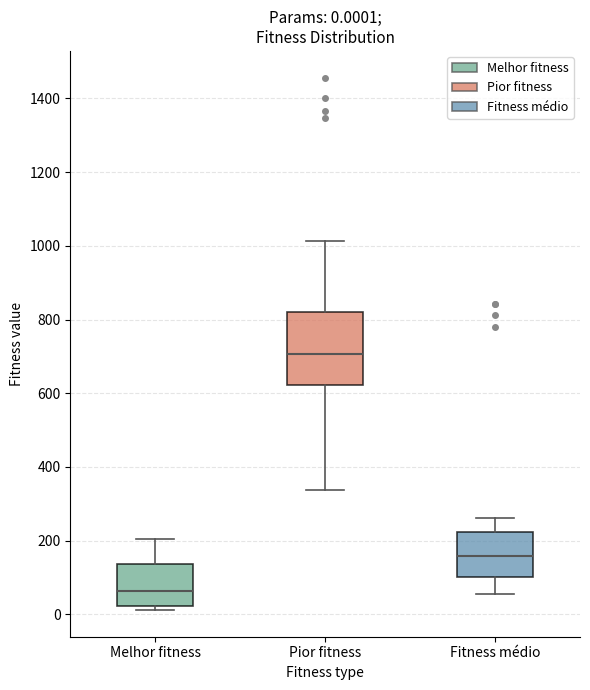

Comparing the boxes themselves (not the whiskers), which one is the tallest?

Pior fitness